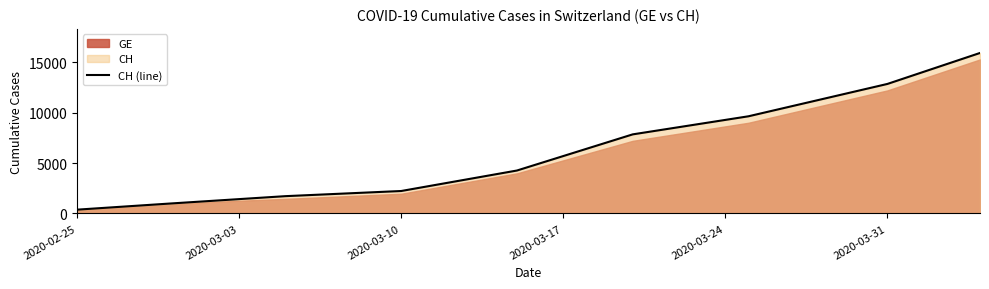

Which category has the lowest value in the CH (line) series?

2020-02-25